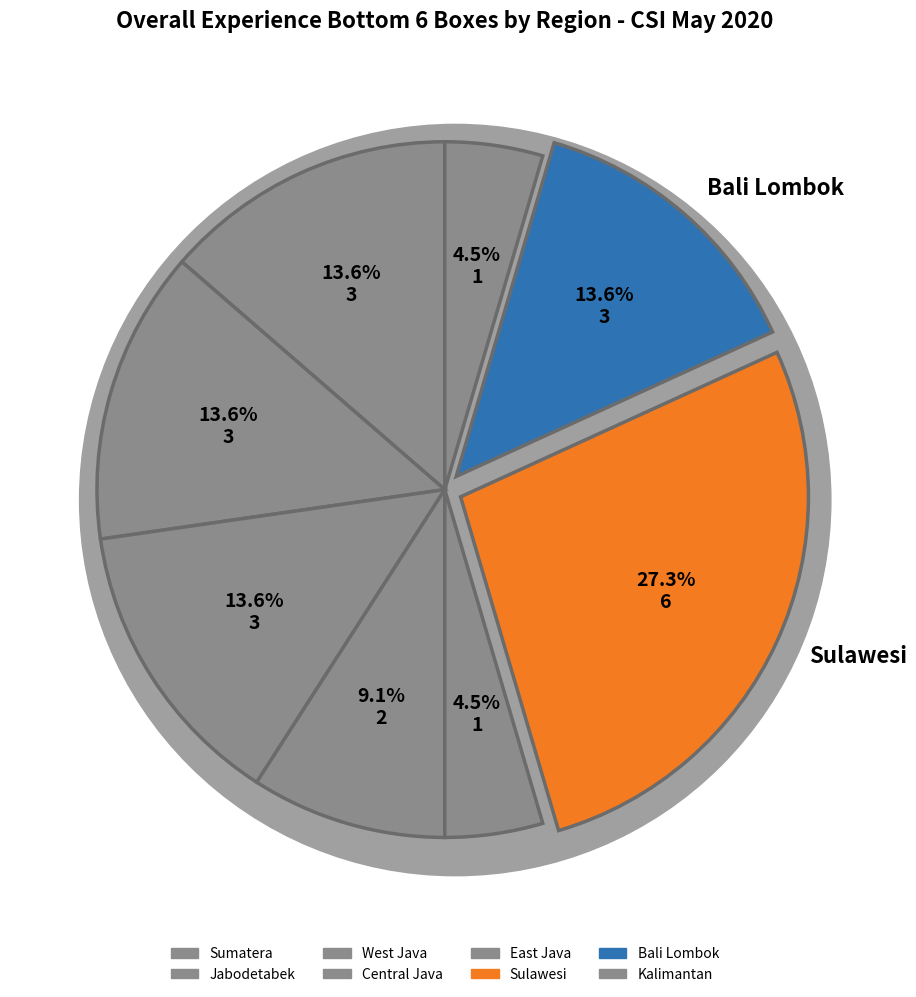

To the nearest percent, what is the difference between the largest and smallest slice percentages?

23%